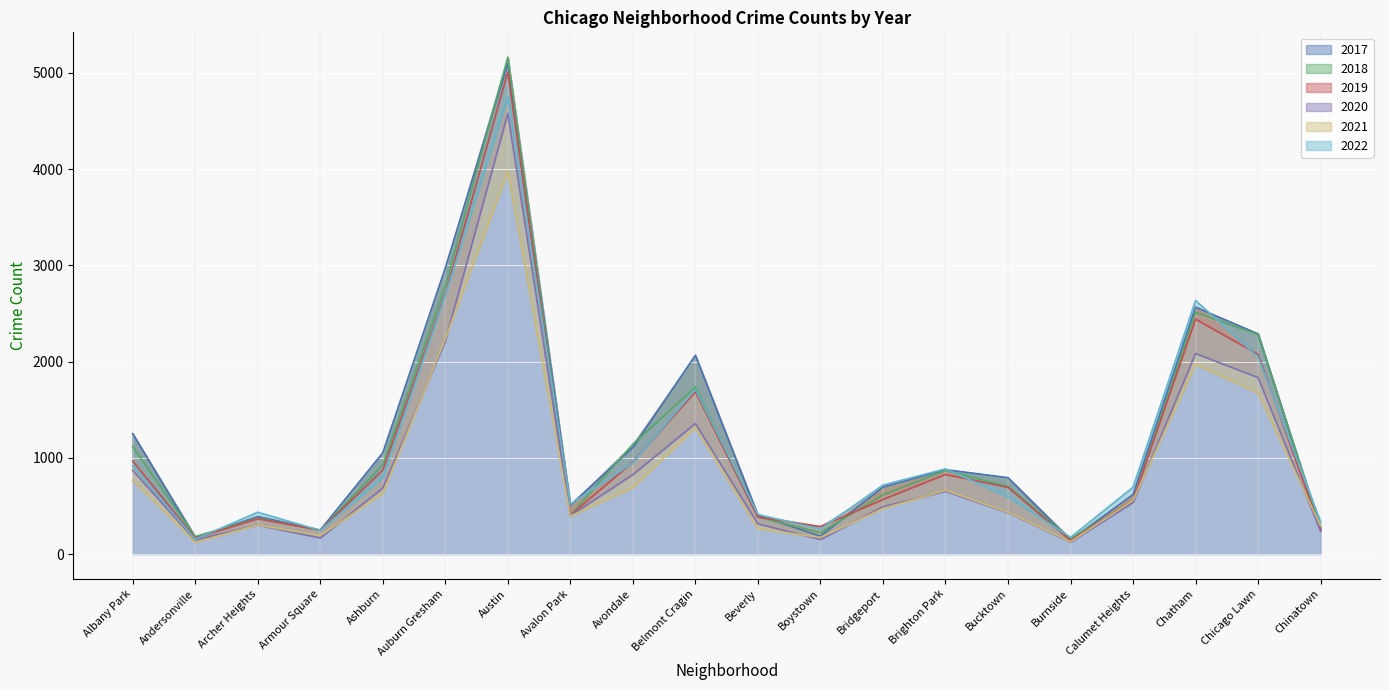

True or false: 2018 has more than 0 points higher than both neighbors.

True